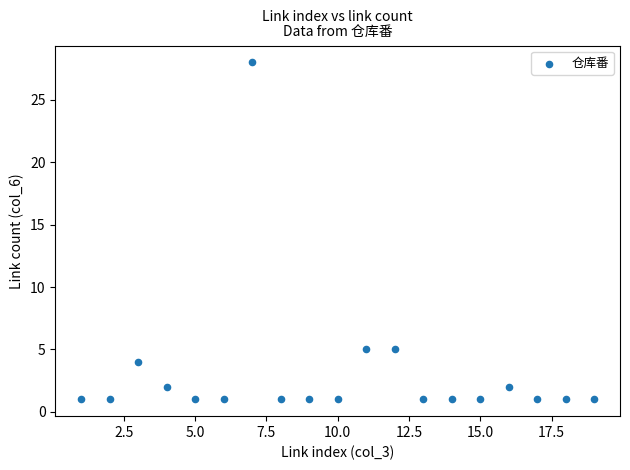

What is the range of X values (max minus min)?

18